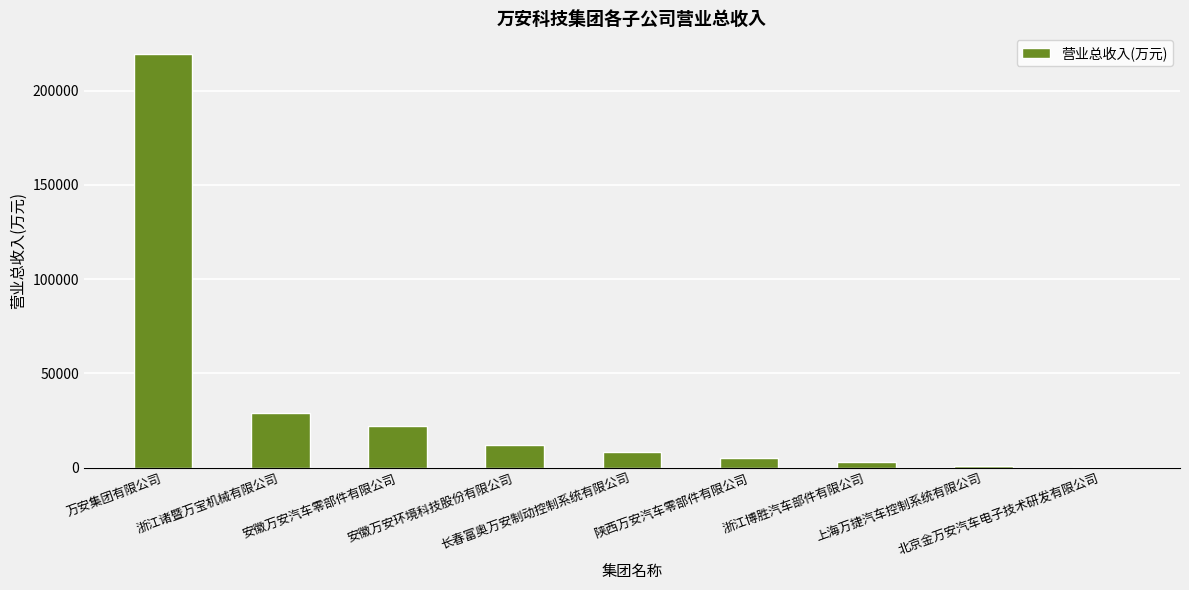

What is the sum of all values?

299987.1